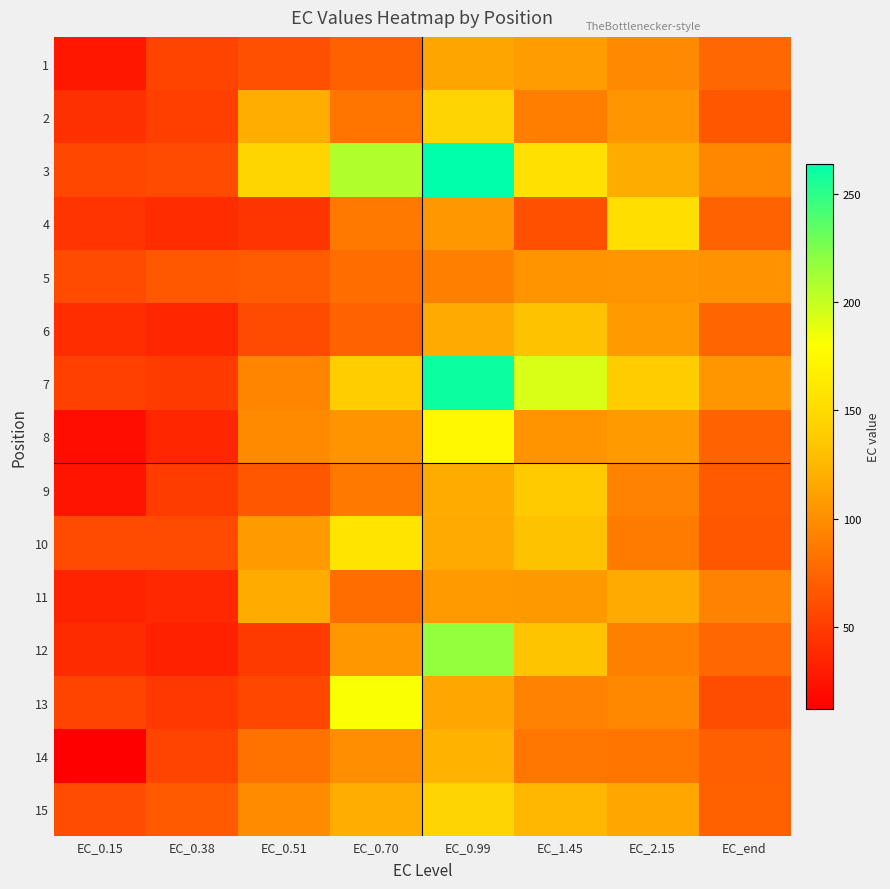

Which series has the largest total across all categories?

3